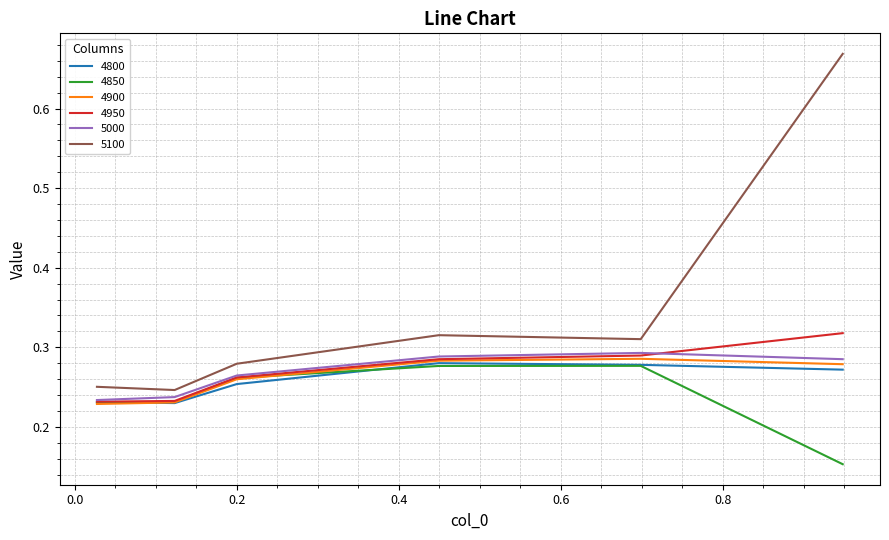

Which series has the largest total across all categories?

5100